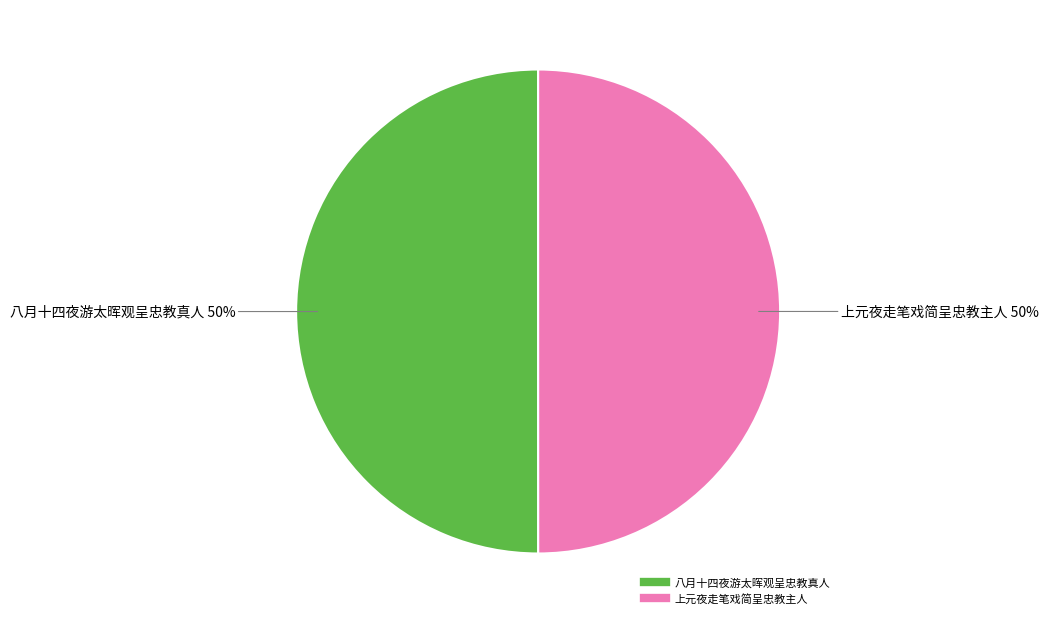

Is the sum of 八月十四夜游太晖观呈忠教真人 and 上元夜走笔戏简呈忠教主人 greater than half?

Yes